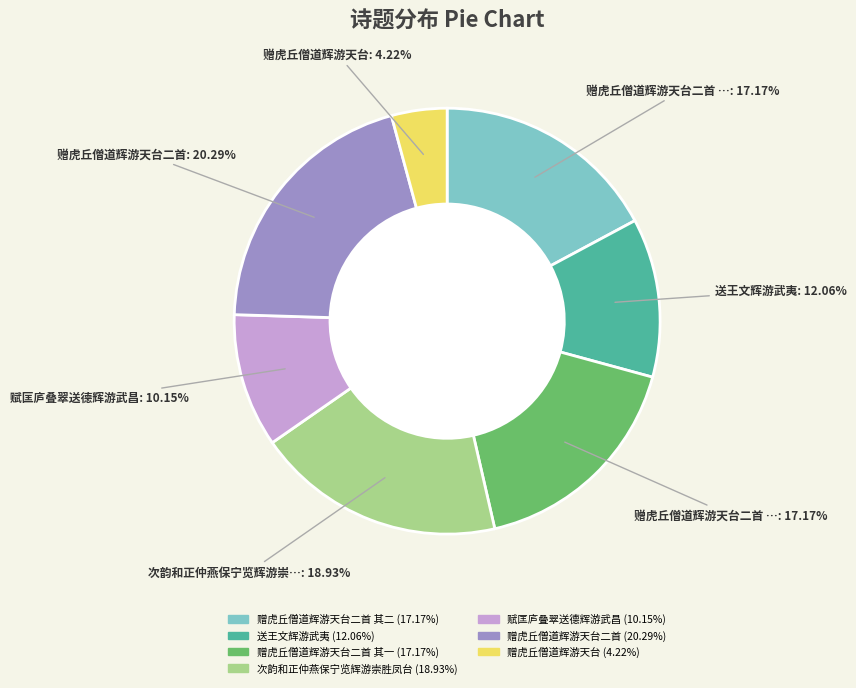

Count the number of slices in the pie.

7